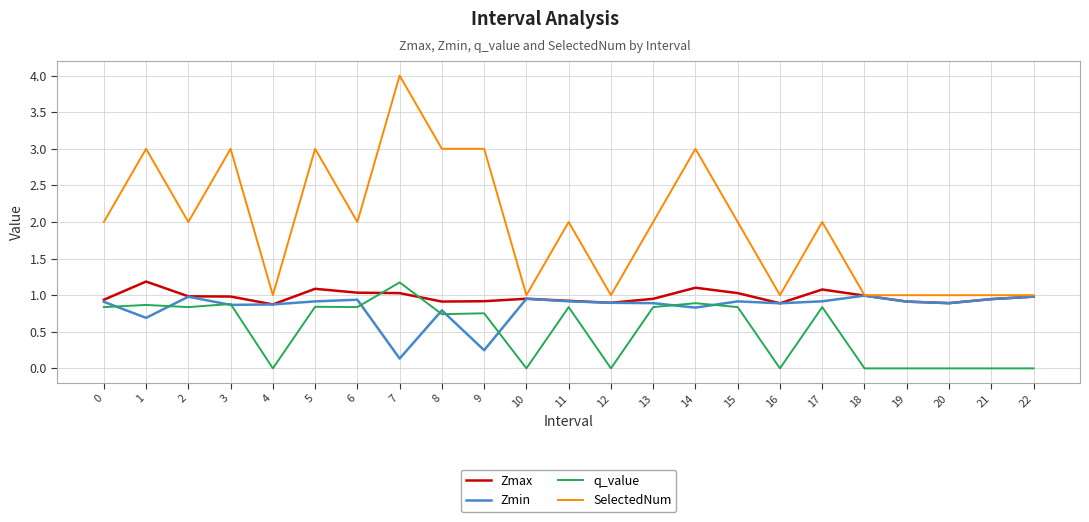

How many series are shown in this chart?

4